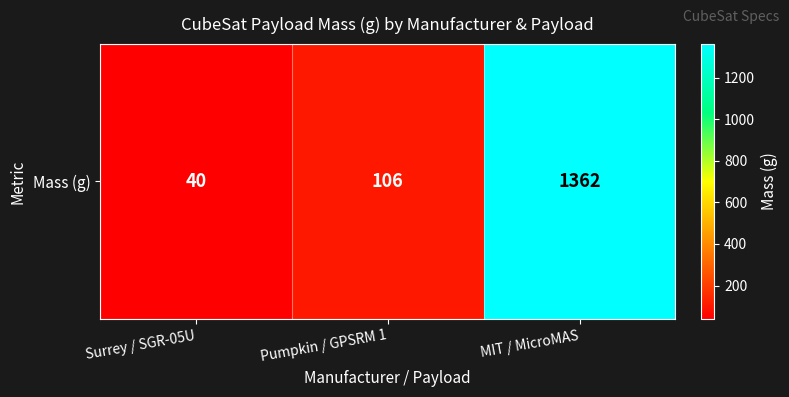

List the labels in order of value, smallest first.

Surrey / SGR-05U, Pumpkin / GPSRM 1, MIT / MicroMAS